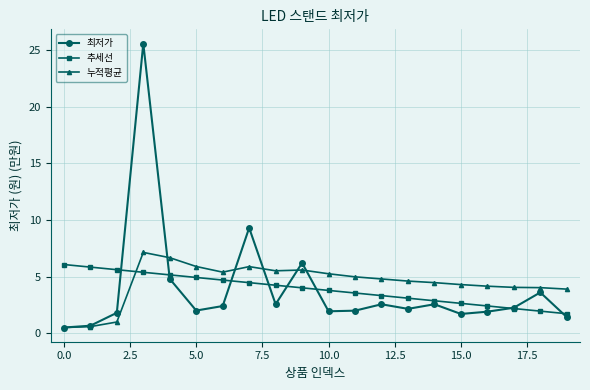

What is the maximum value for 누적평균?

7.1